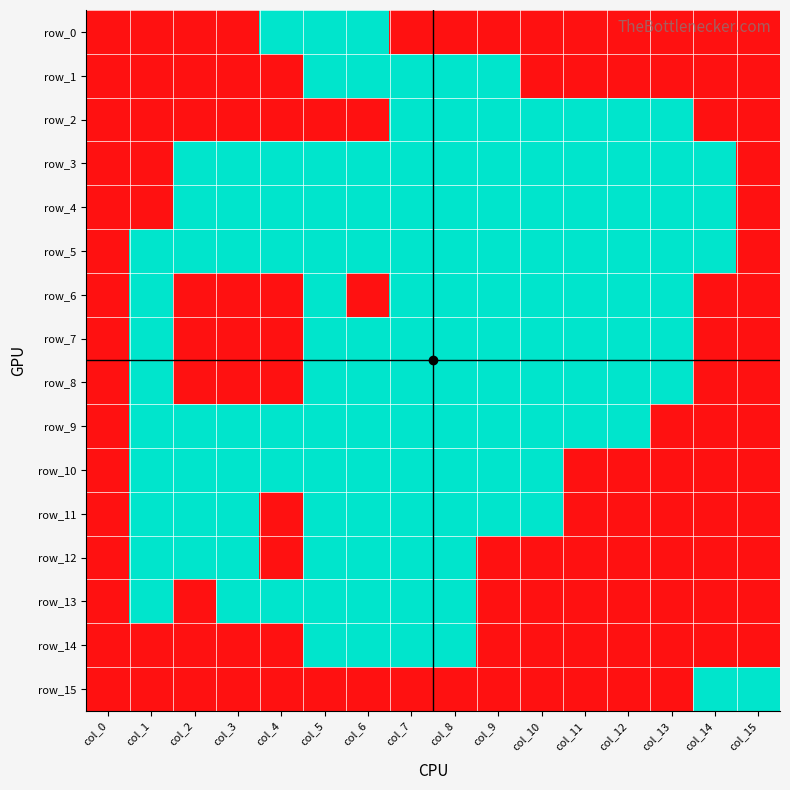

What is the maximum value shown in the chart?

1